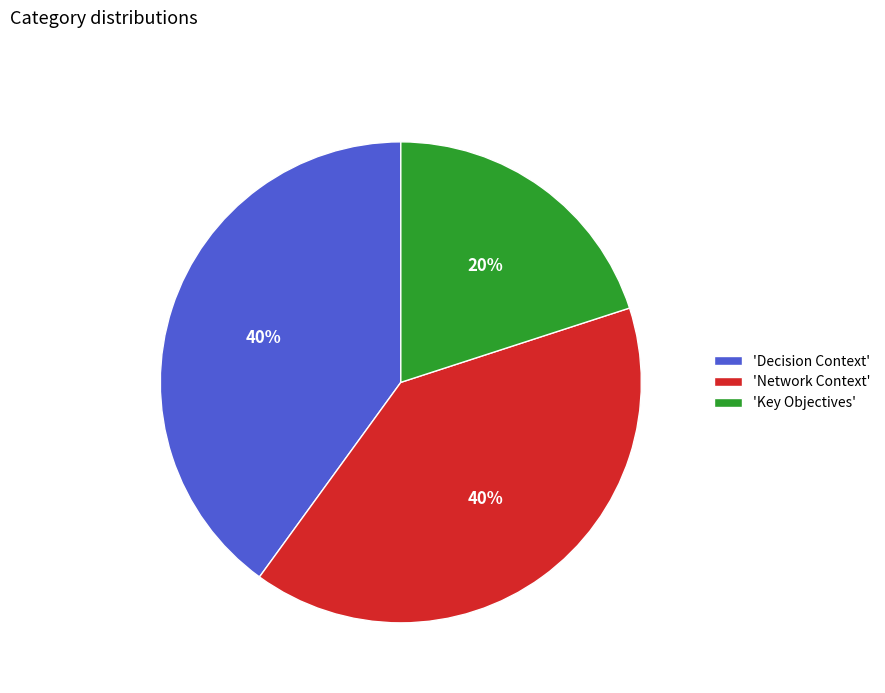

Is the sum of 'Decision Context' and 'Network Context' greater than half?

Yes